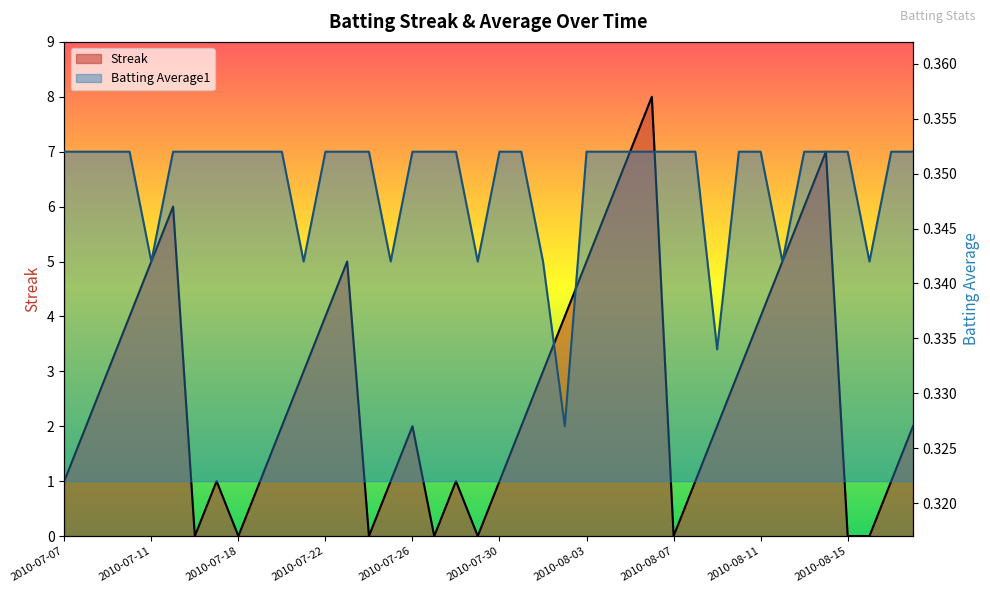

At which category does Streak reach its first local valley?

2010-07-16